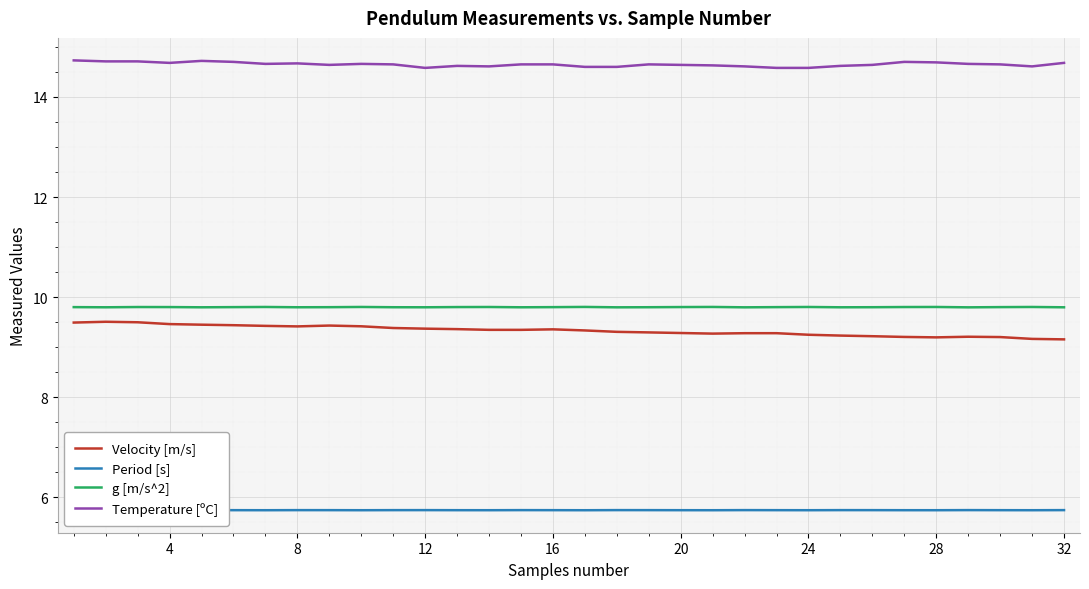

True or false: Velocity [m/s] and Temperature [ºC] cross at least once.

False